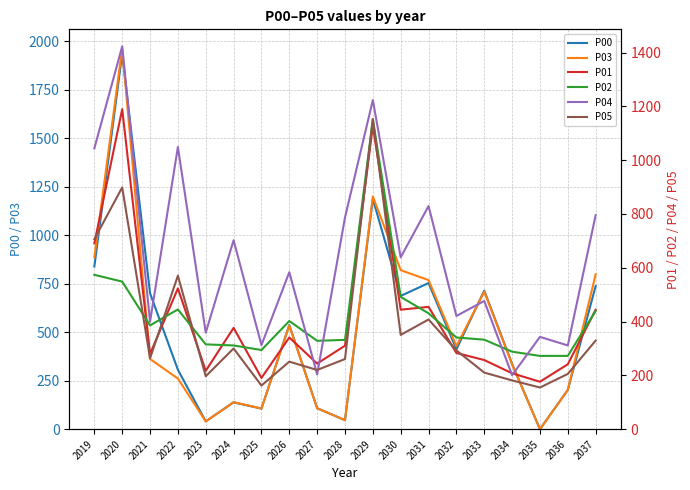

List the series in order of their peak value, highest first.

P03, P00, P04, P01, P05, P02